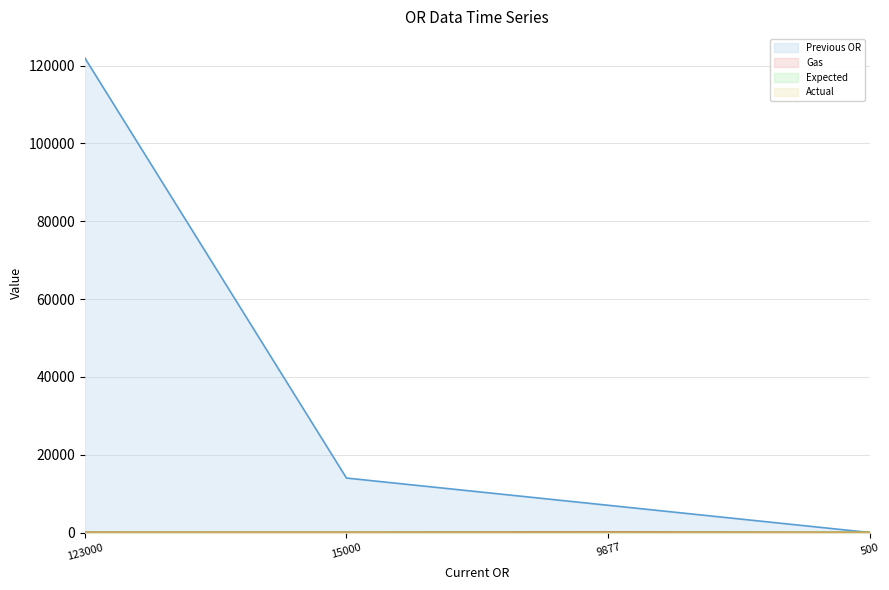

True or false: Gas has a value of 75.0 at 123000.

True